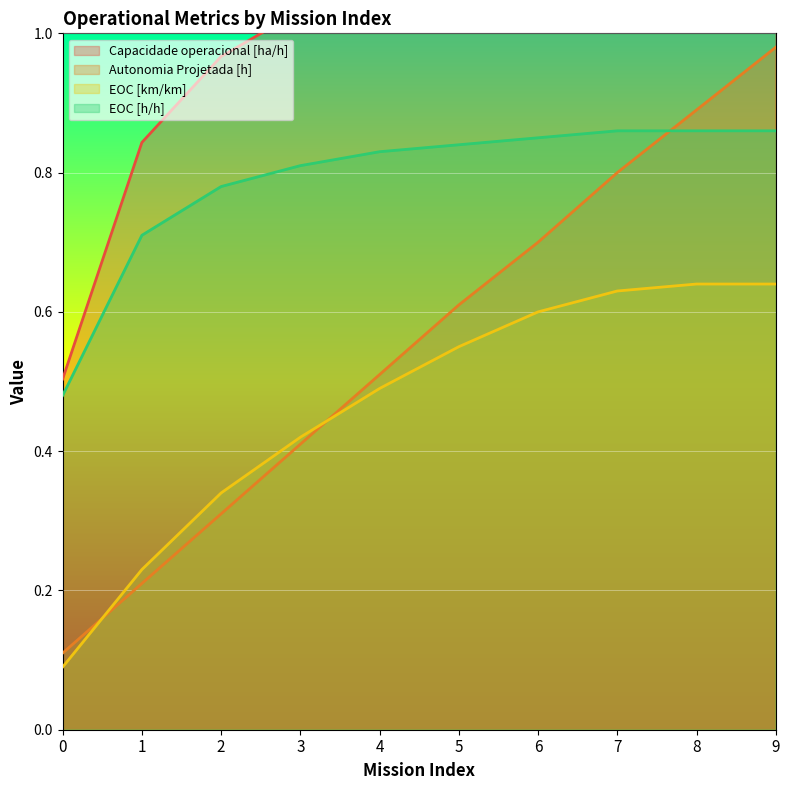

At which category does the chart reach its peak across all series?

8